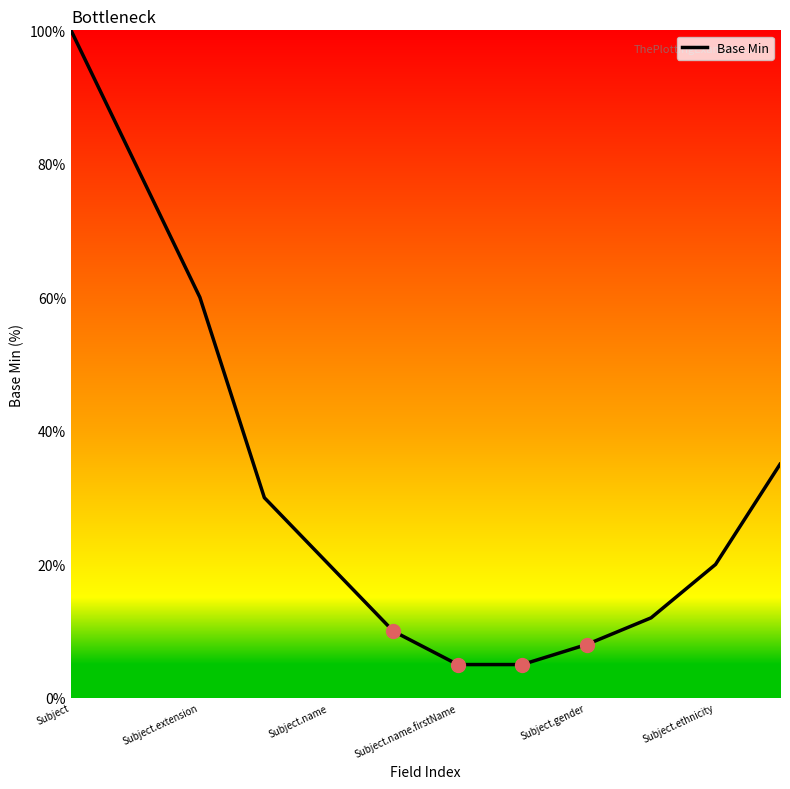

True or false: the data has more than 1 interior local peaks.

False